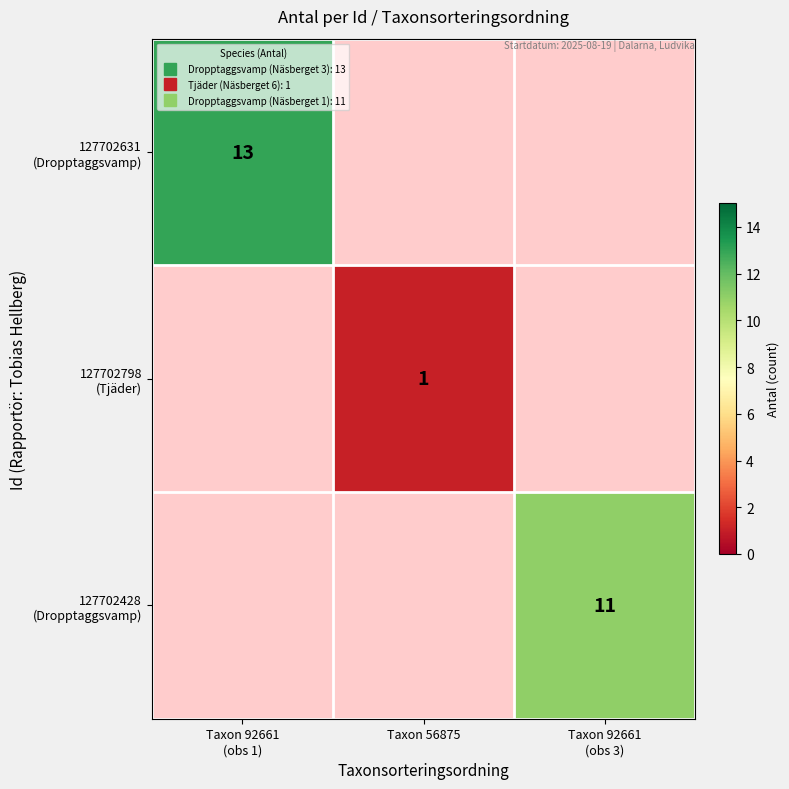

Between Taxon 56875 and Taxon 92661
(obs 3), which is larger?

Taxon 92661
(obs 3)